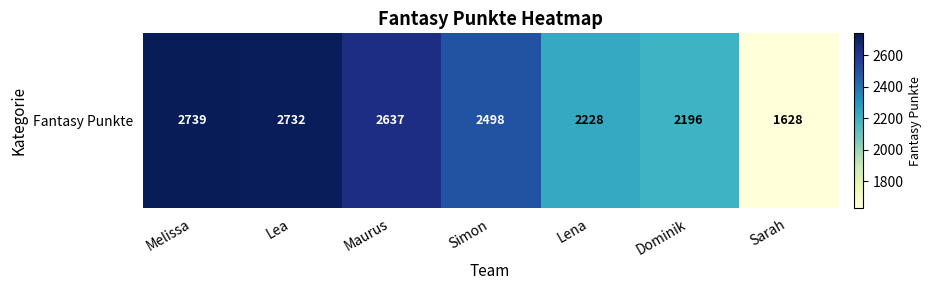

Reading left to right, list all the values displayed in this chart.

2739	2732	2637	2498	2228	2196	1628